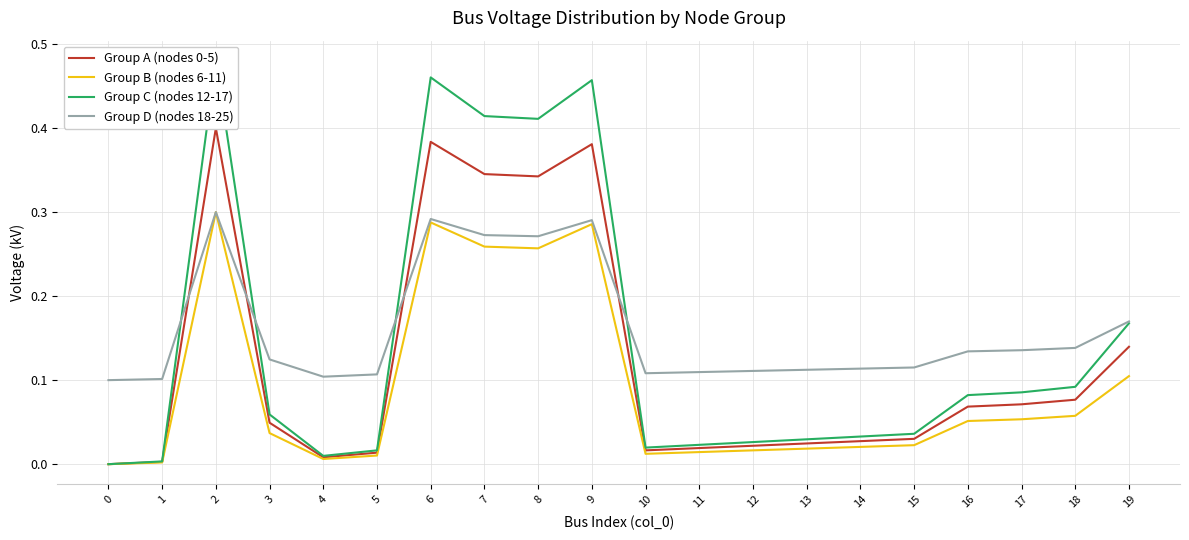

Is this an area chart (filled region under the line)?

No